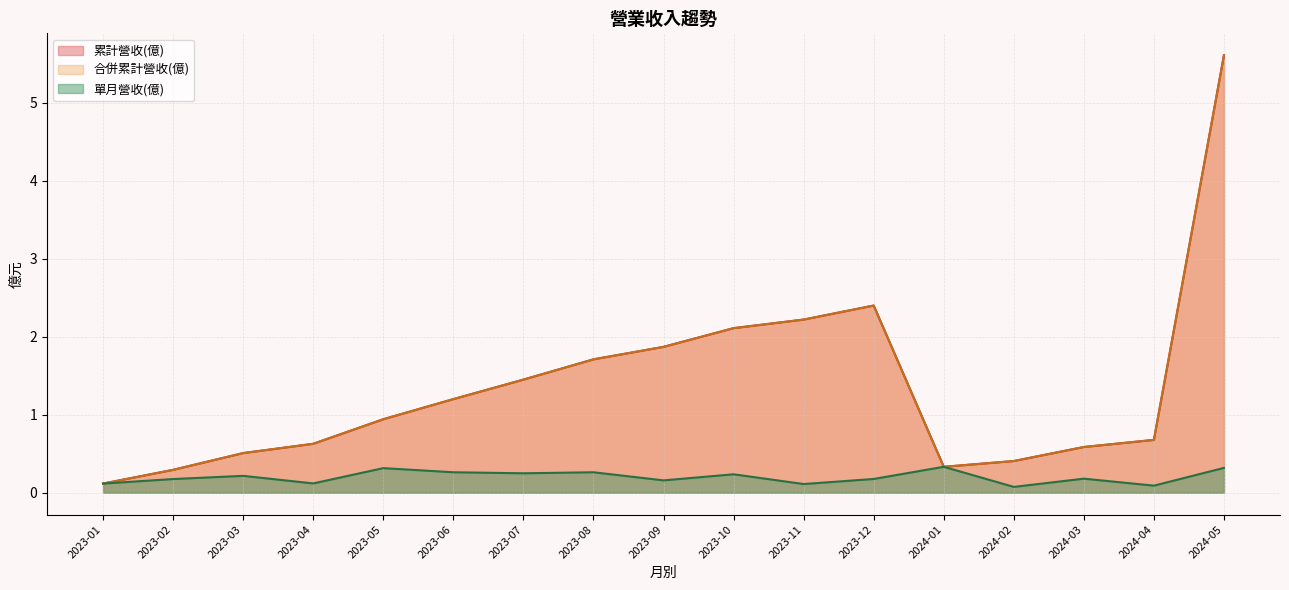

What value does the 單月營收(億) series have at 2024-02?

0.1